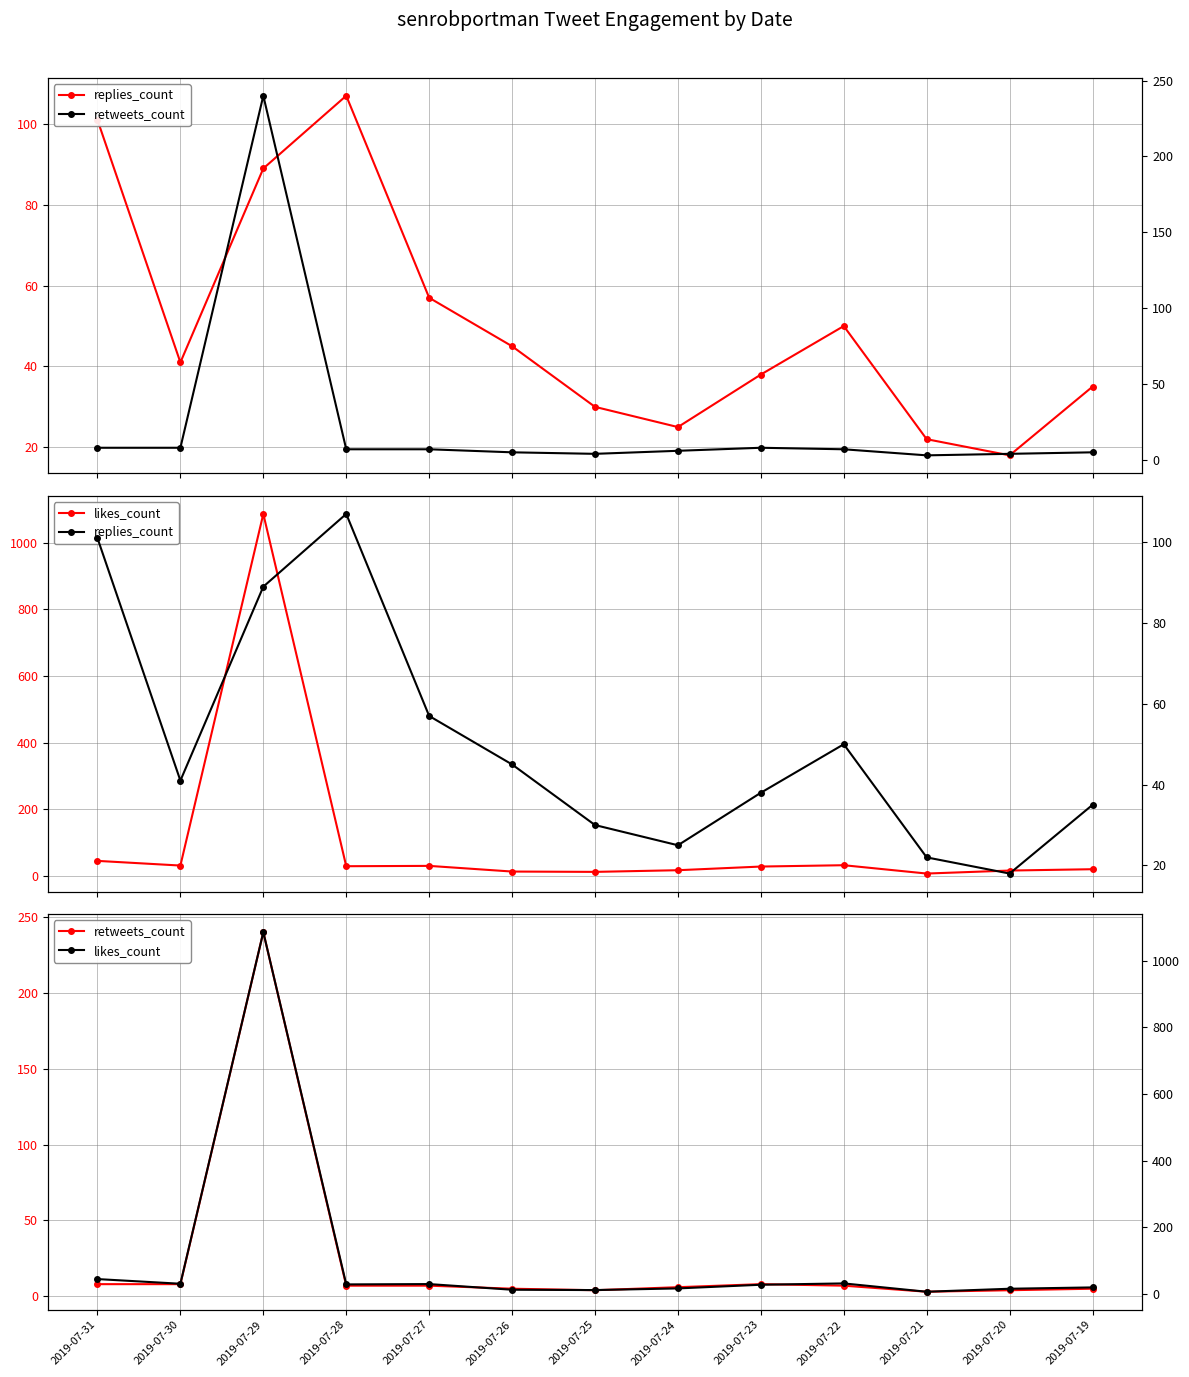

What is the highest value of the likes_count series?

1086